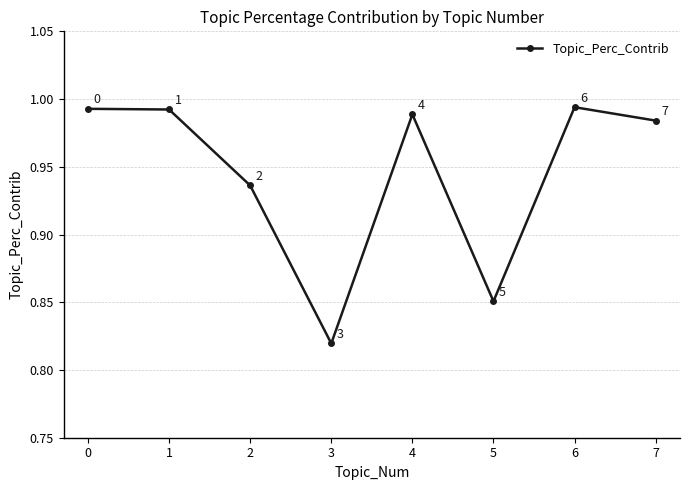

Between 3 and 1, which is larger?

1